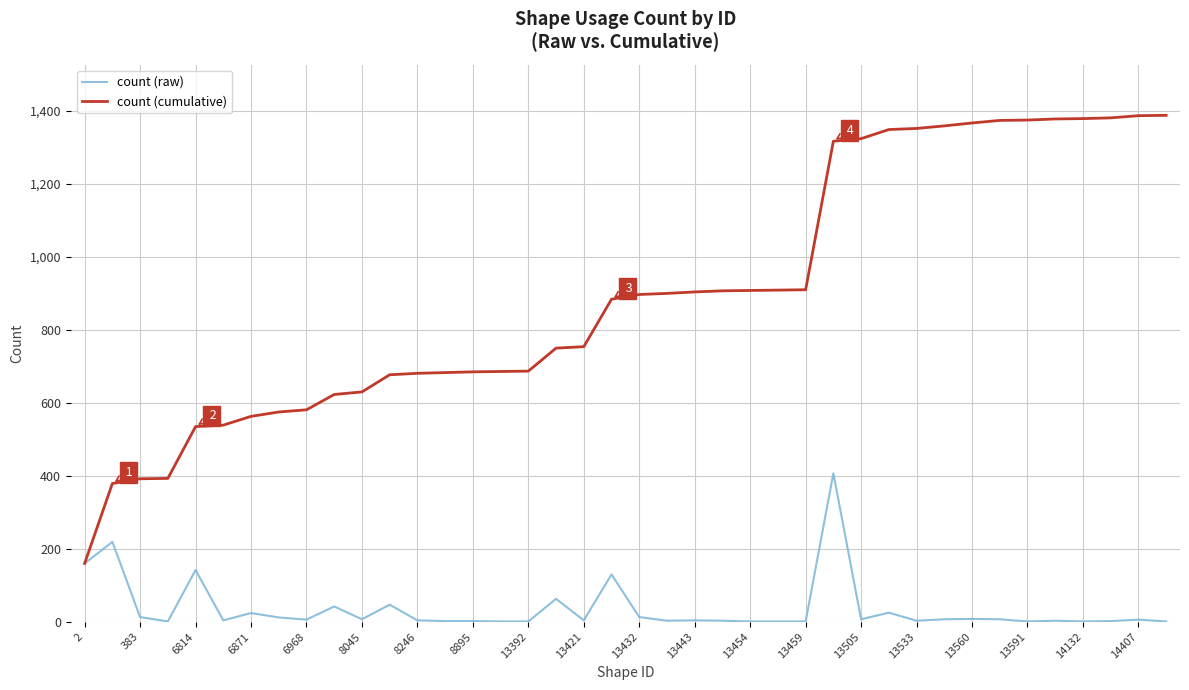

Which series has the largest total across all categories?

count (cumulative)